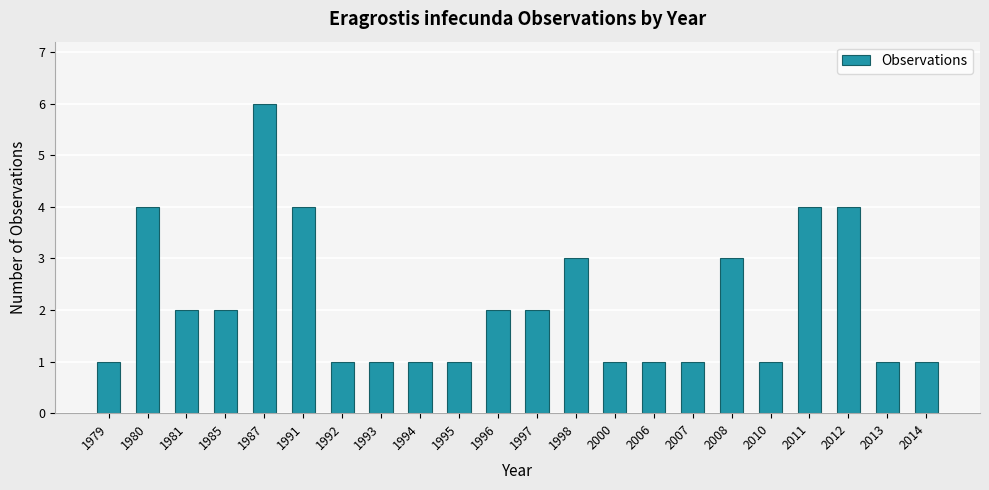

What is the difference between the values at 2010 and 1981?

1